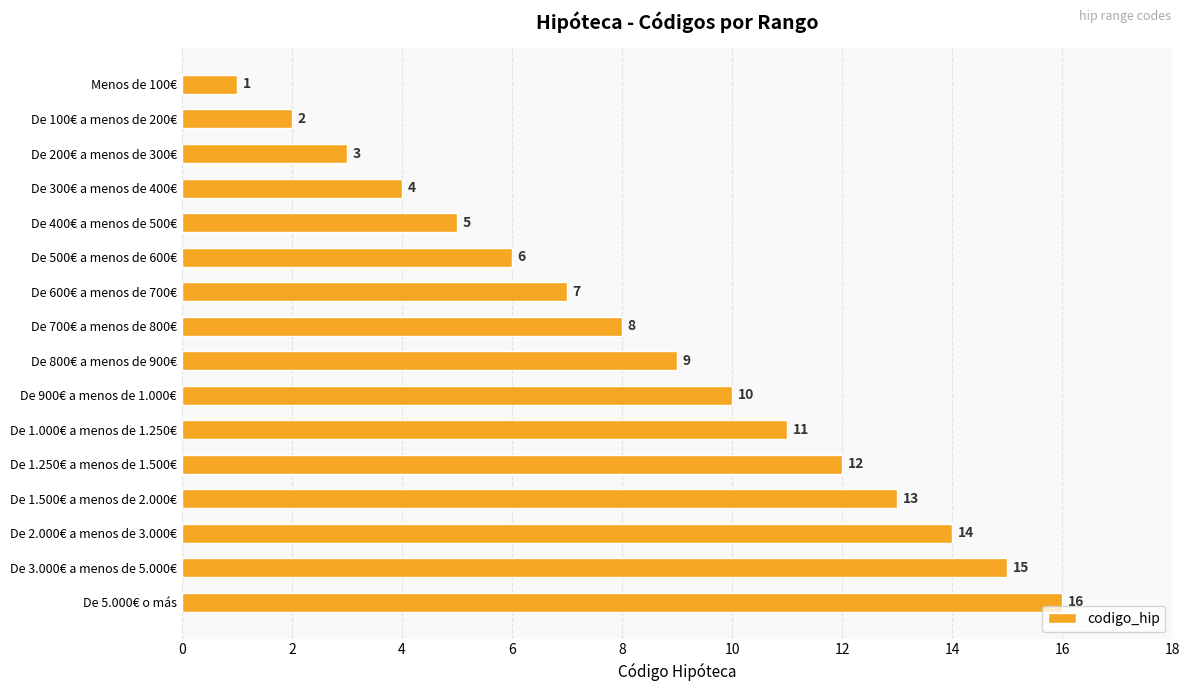

True or false: the data shows 16 at De 5.000€ o más.

True